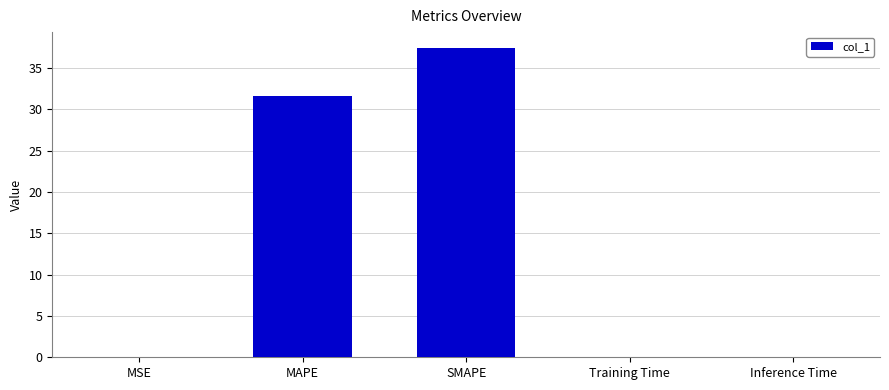

Between MSE and SMAPE, which is larger?

SMAPE